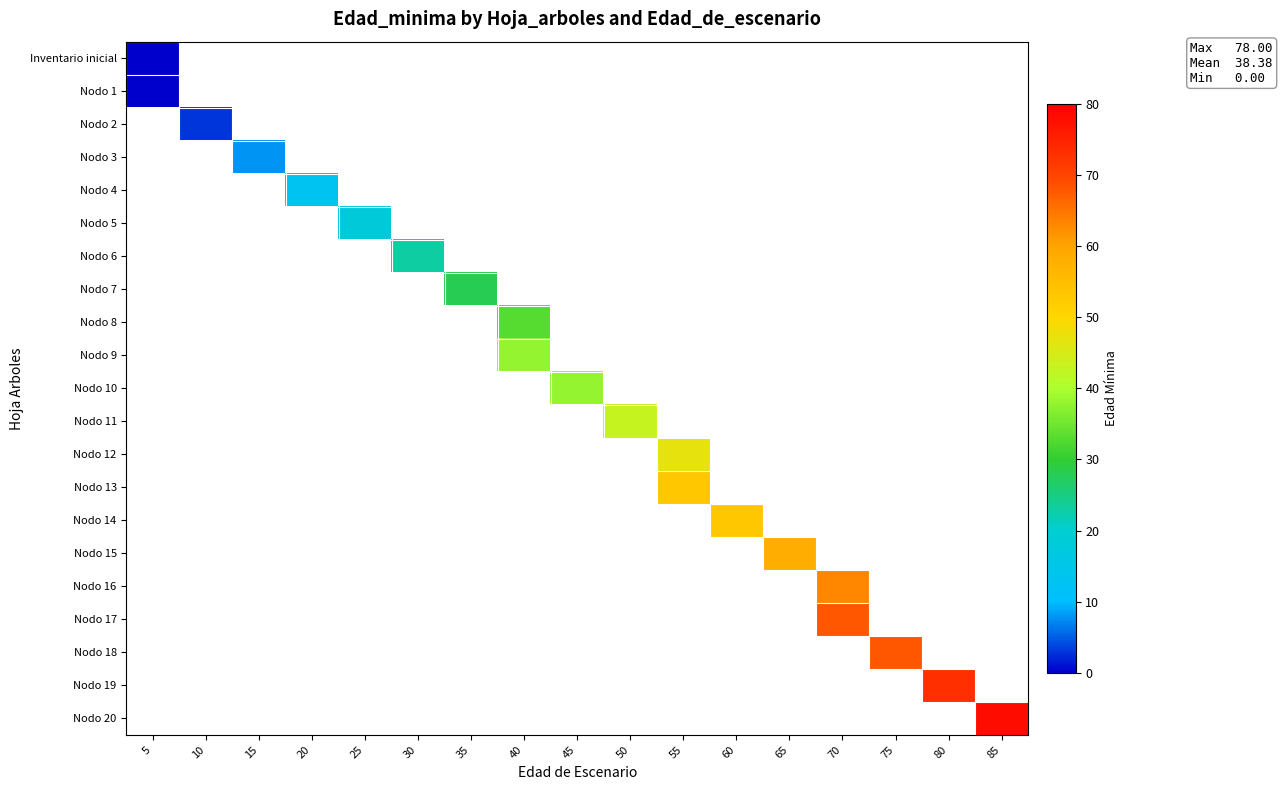

What is the greatest value displayed?

78.0